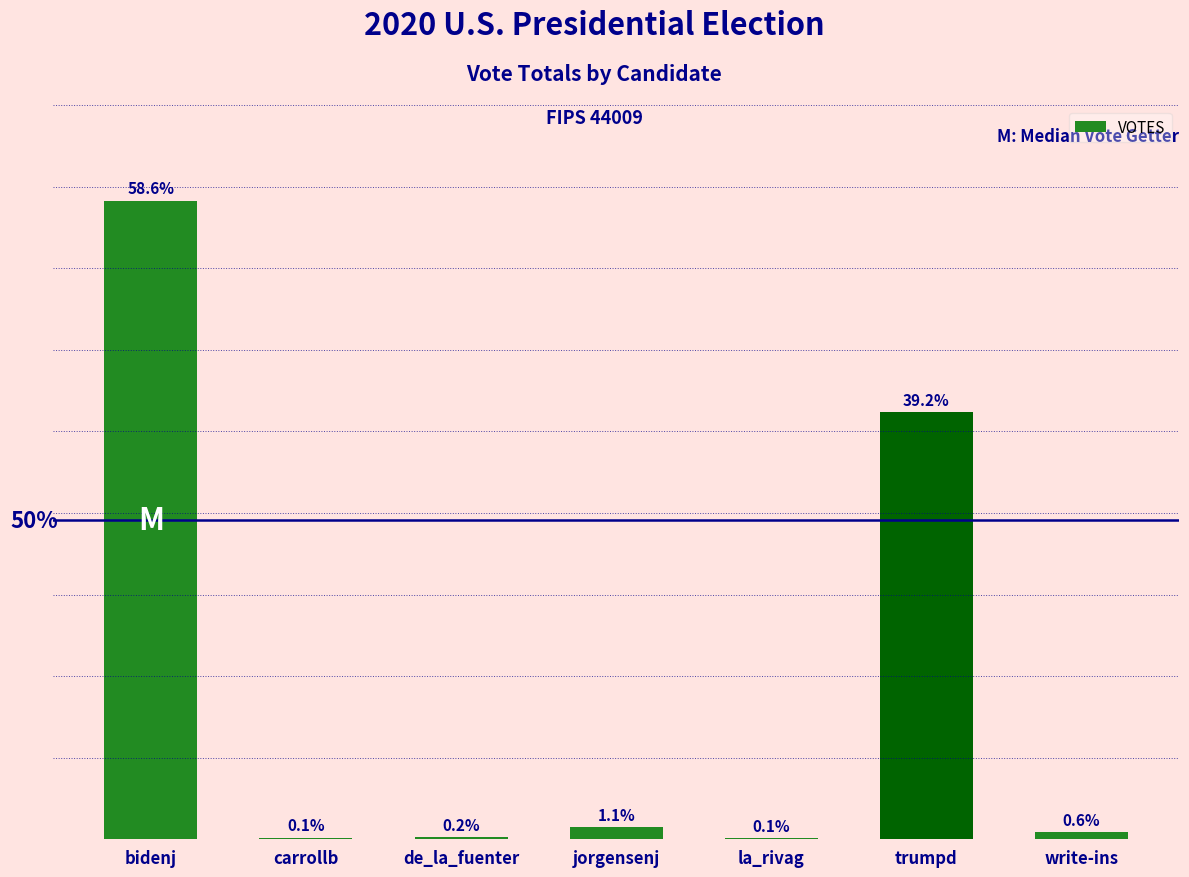

Reading left to right, list all the values displayed in this chart.

bidenj=44549	carrollb=114	de_la_fuenter=150	jorgensenj=861	la_rivag=95	trumpd=29818	write-ins=473